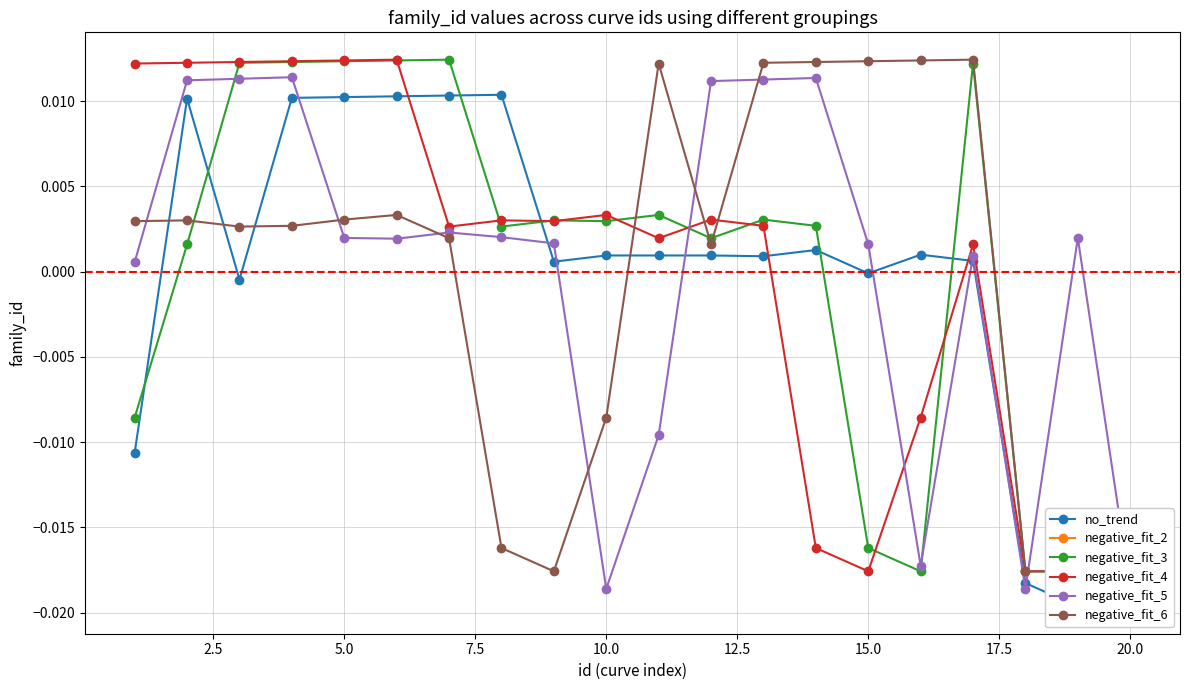

How many series are shown in this chart?

6